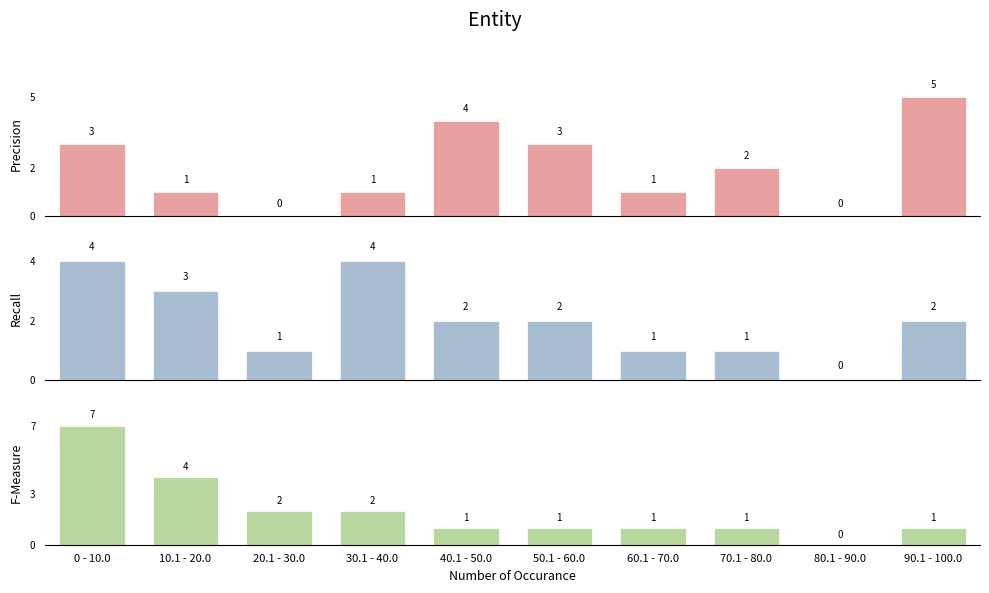

Read the Top2ODA value at 70.1 - 80.0.

1